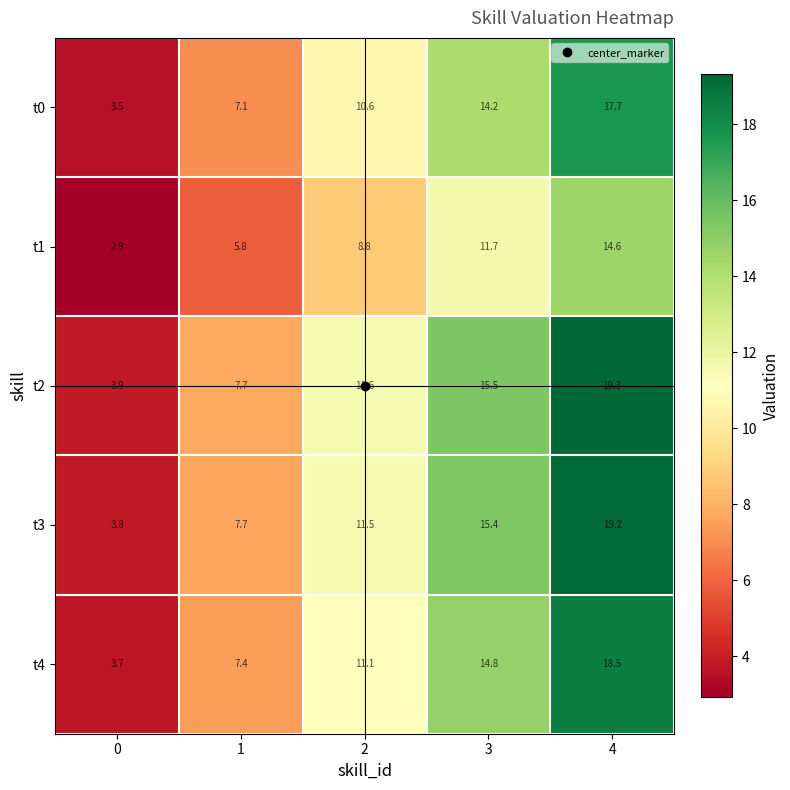

What is the sum of all t1 values?

43.8